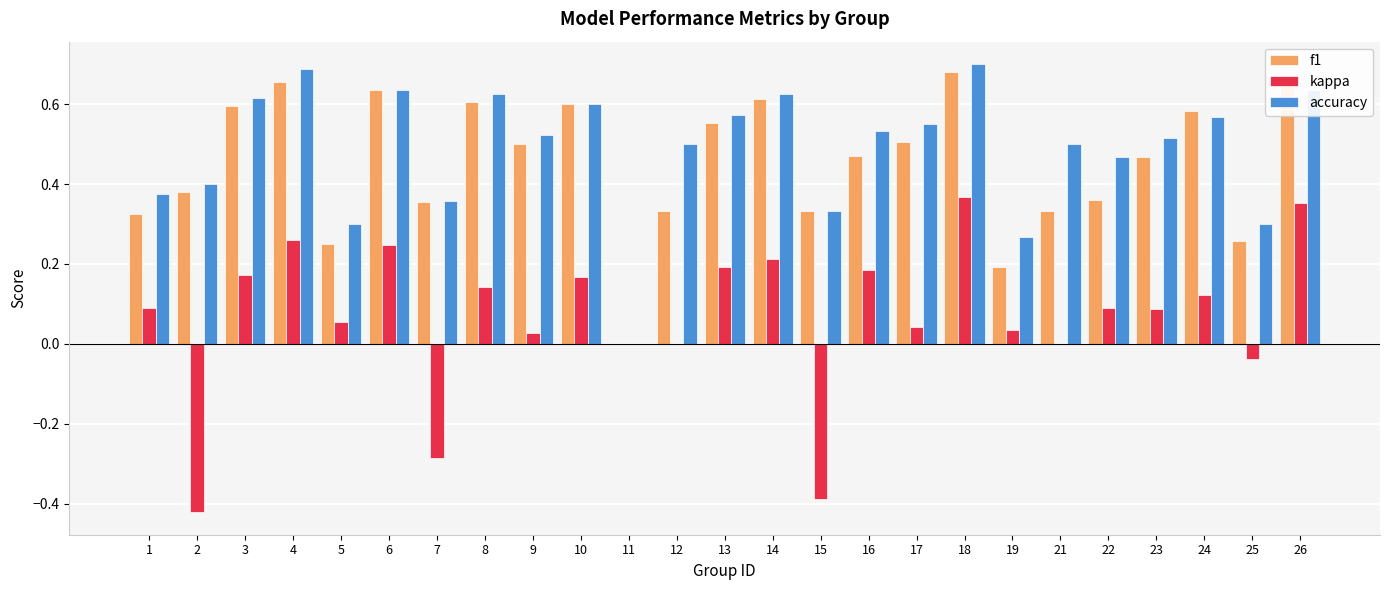

Between 13 and 18, which series saw the biggest shift?

kappa